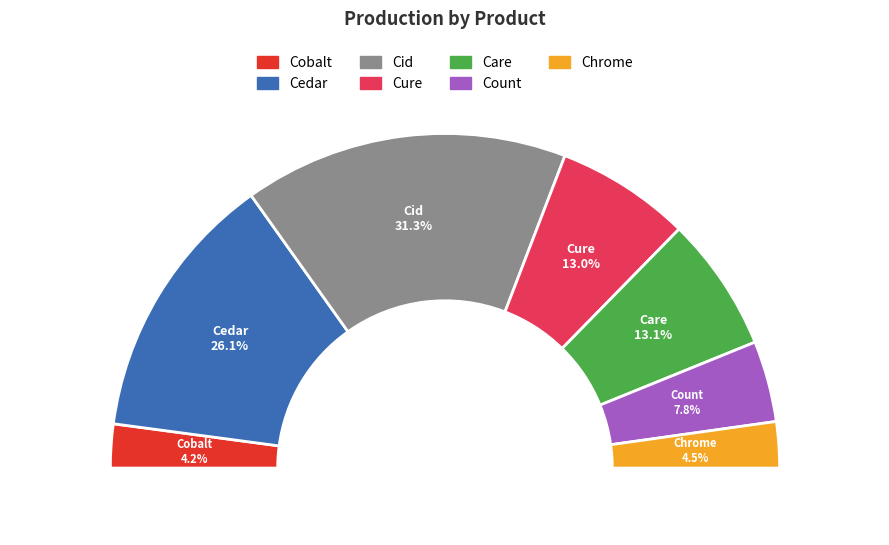

Which slice is the smallest?

Cobalt